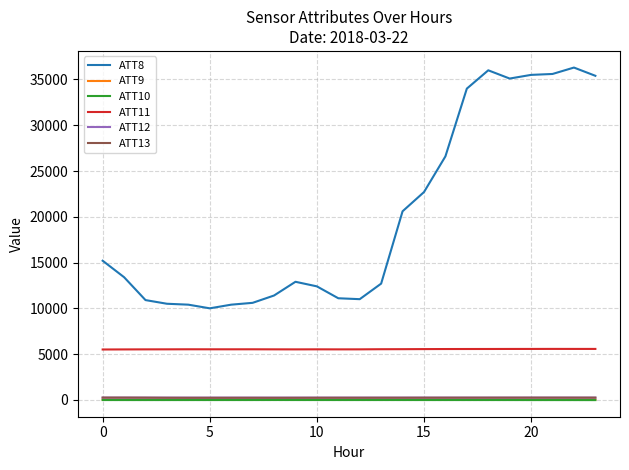

True or false: ATT12 and ATT10 cross at least once.

False